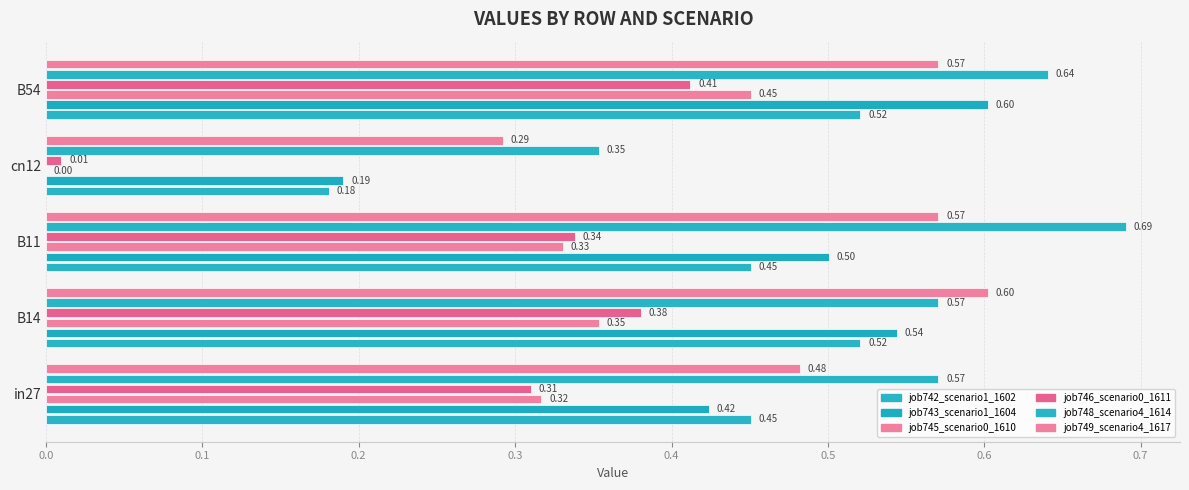

Count the number of data series in this chart.

6